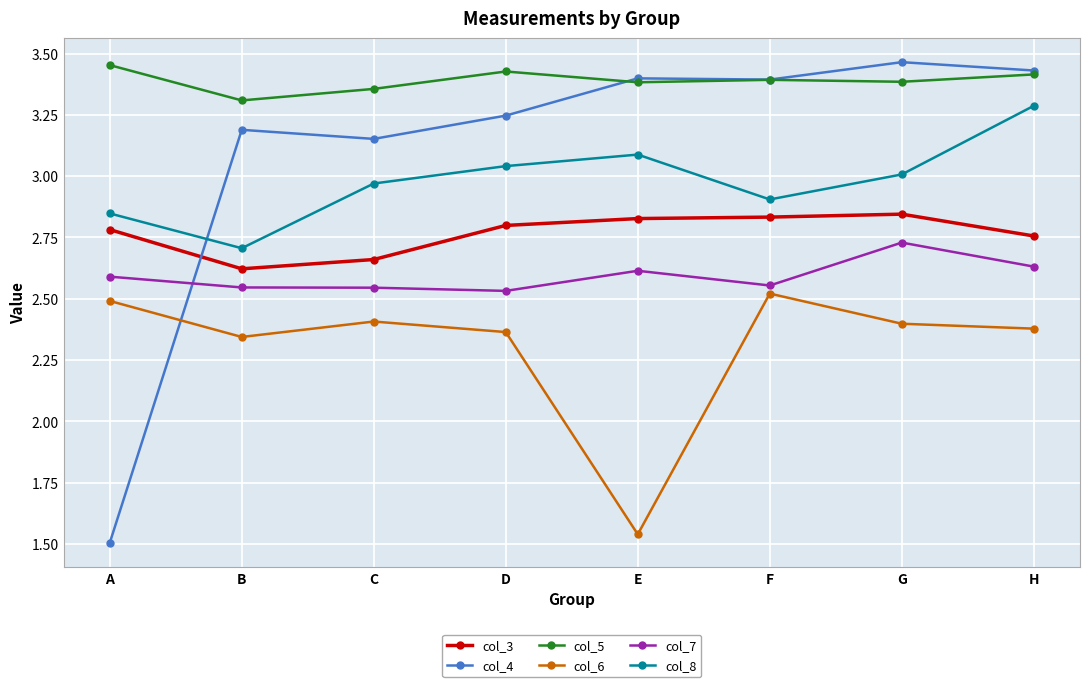

How many lines are shown in the chart?

6